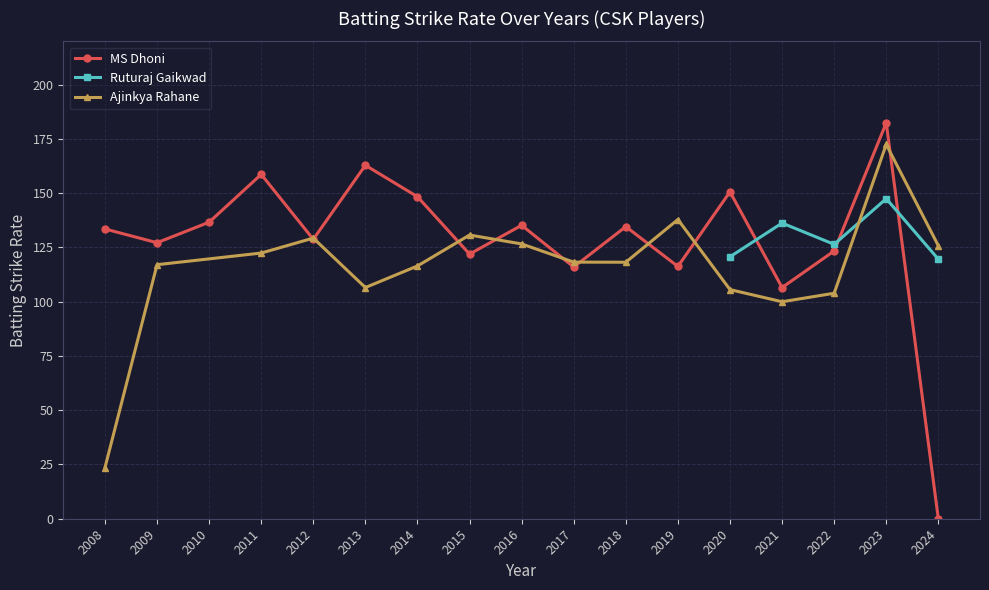

Is it true that MS Dhoni Batting_Strike_Rate equals 66.8 at 2022?

False